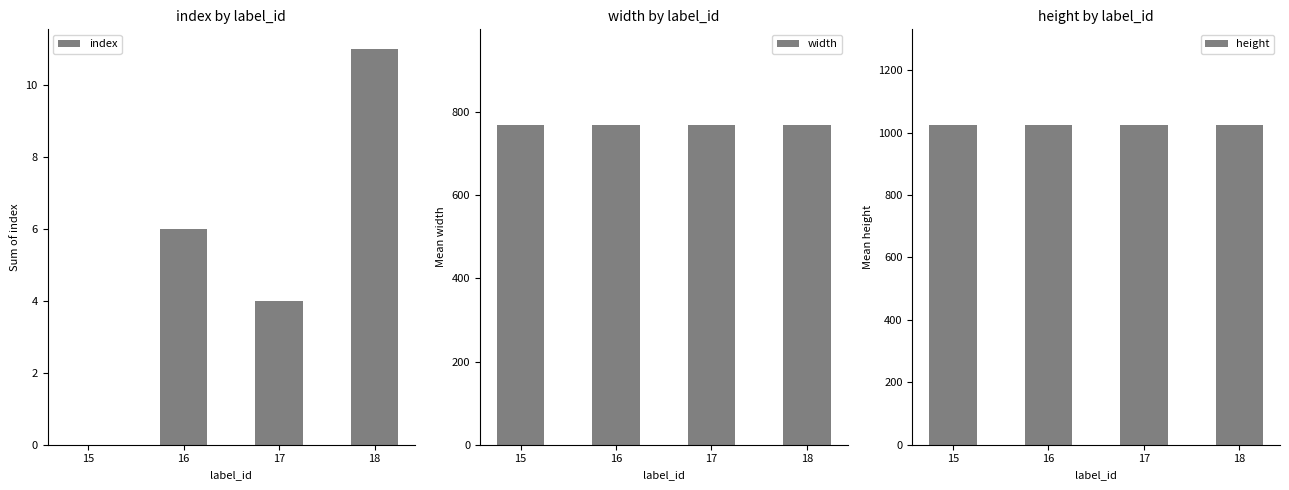

Is it true that width equals 768 at 15?

True